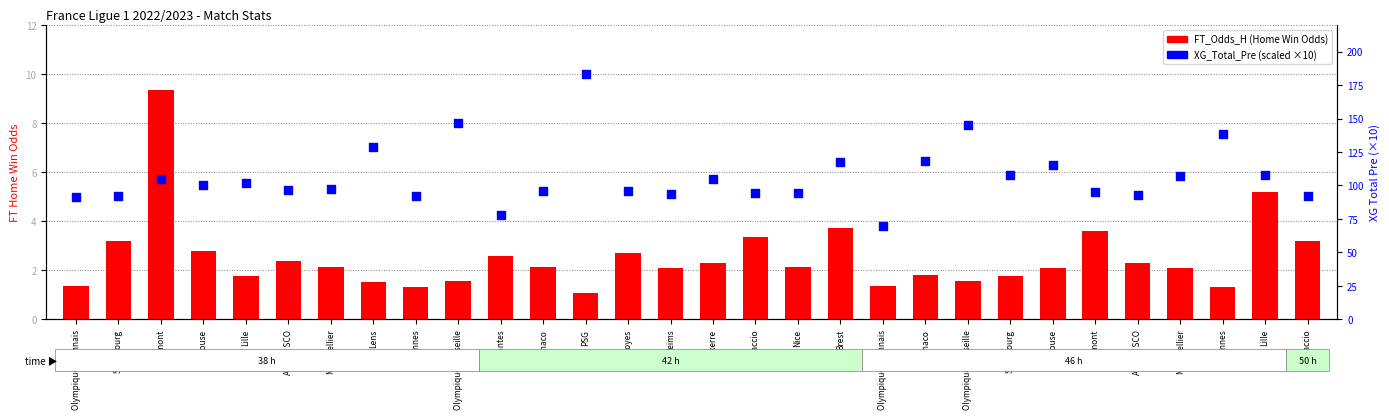

Which series has the largest total across all categories?

XG_Total_Pre (scaled)